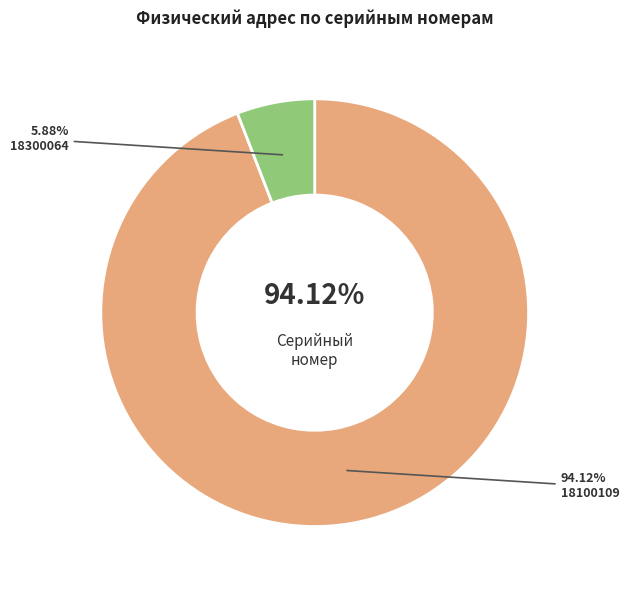

Rank the categories by value from lowest to highest.

18300064, 18100109